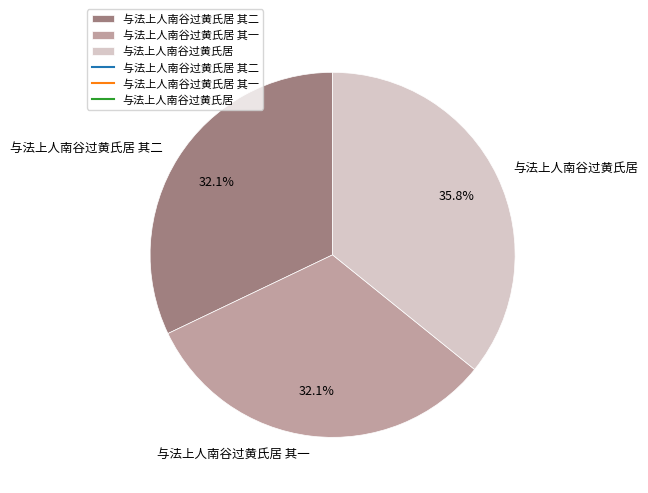

What is the largest slice in the pie chart?

与法上人南谷过黄氏居